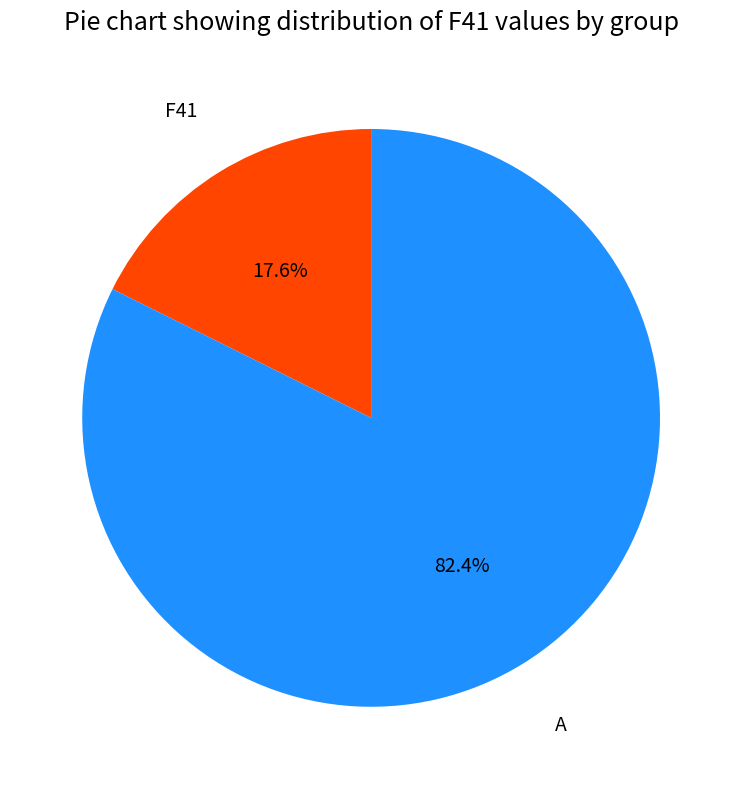

Is there any slice that represents more than half of the pie?

Yes